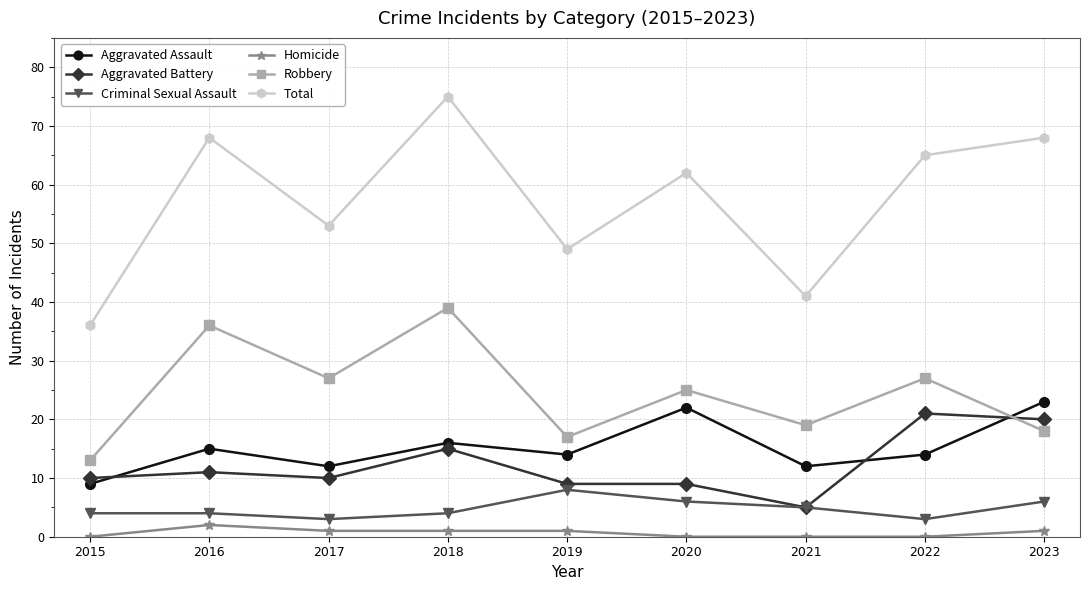

What is the sum of the Total values at 2021 and 2020?

103